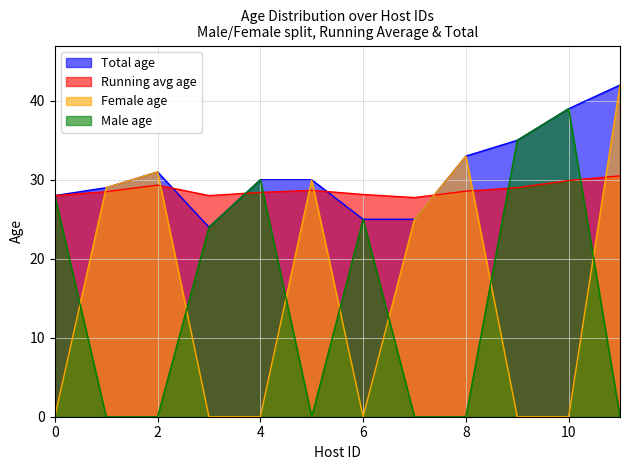

The Running avg age series shows 46.6 at 7. True or false?

False